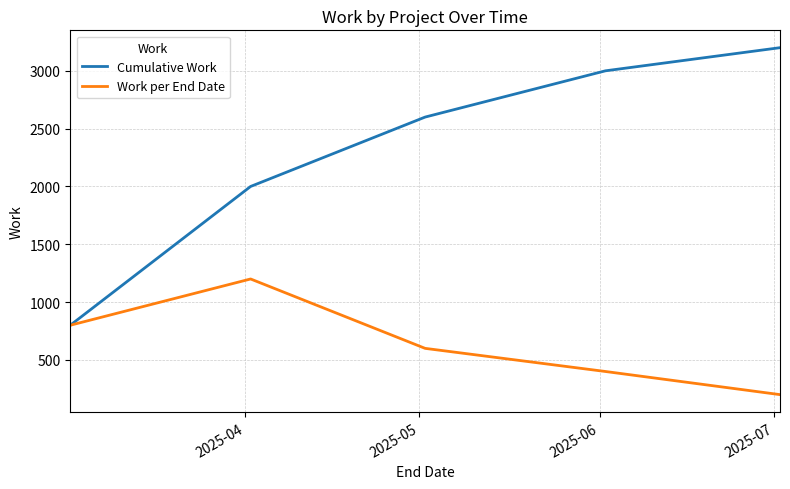

What is the greatest value displayed?

3200